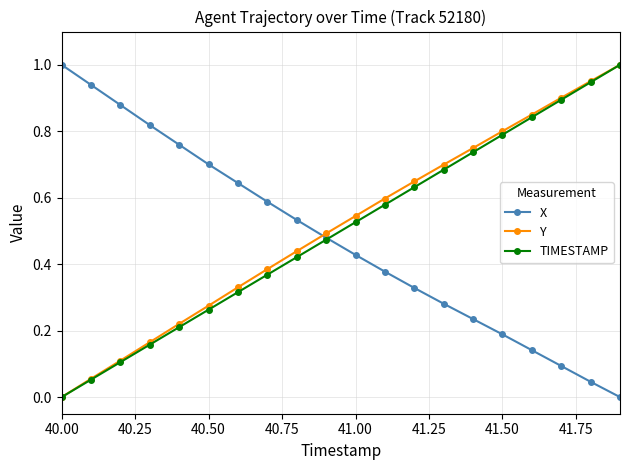

True or false: X has more than 2 interior local peaks.

False